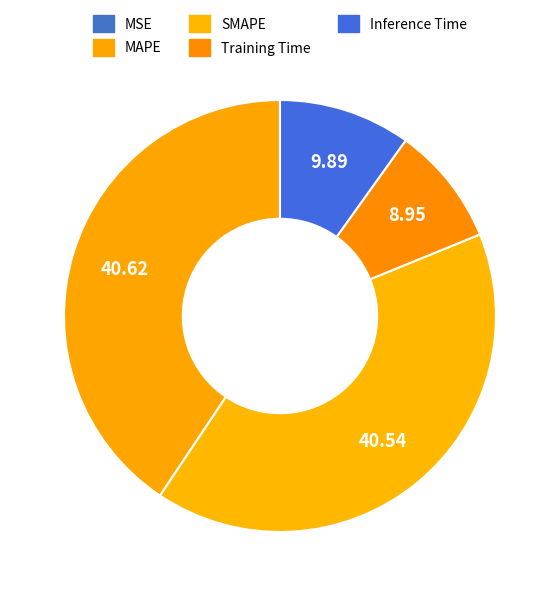

How many segments does this pie chart have?

5